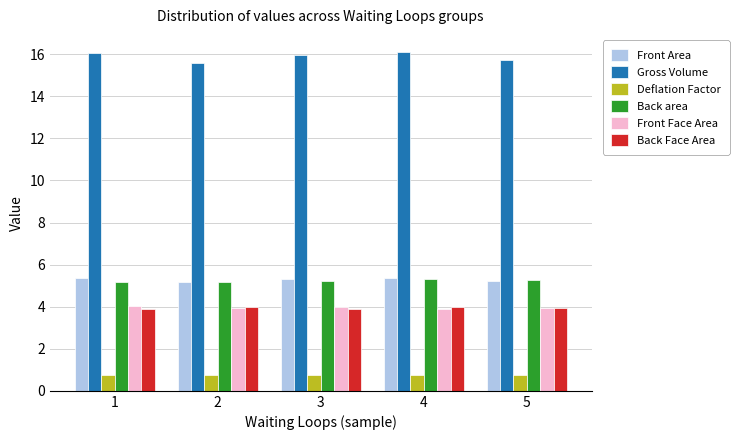

Is the value of Back Face Area at 4 greater than the value of Front Area at 1?

No